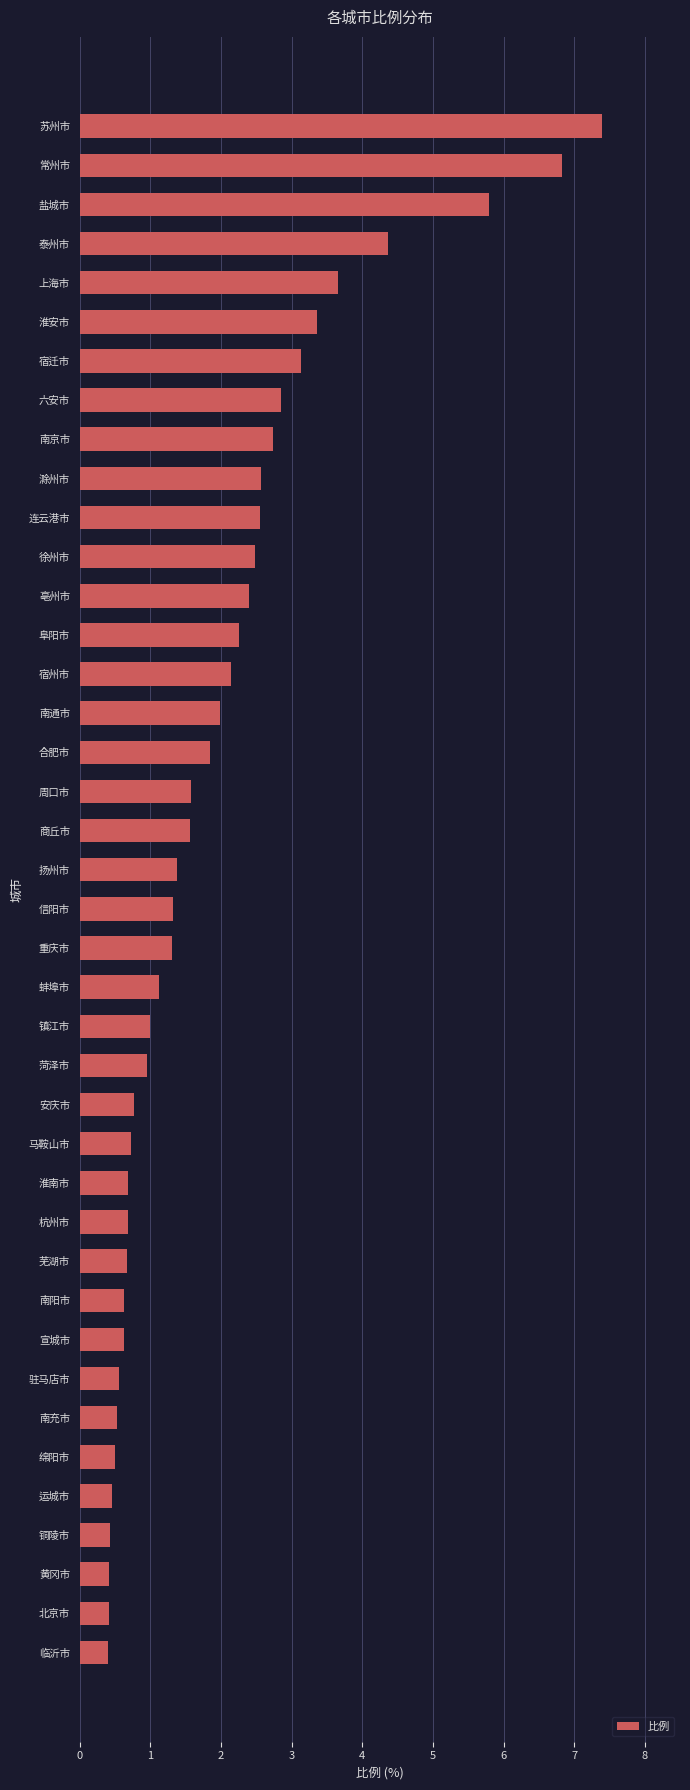

What is the difference between the second highest and second lowest values?

6.4